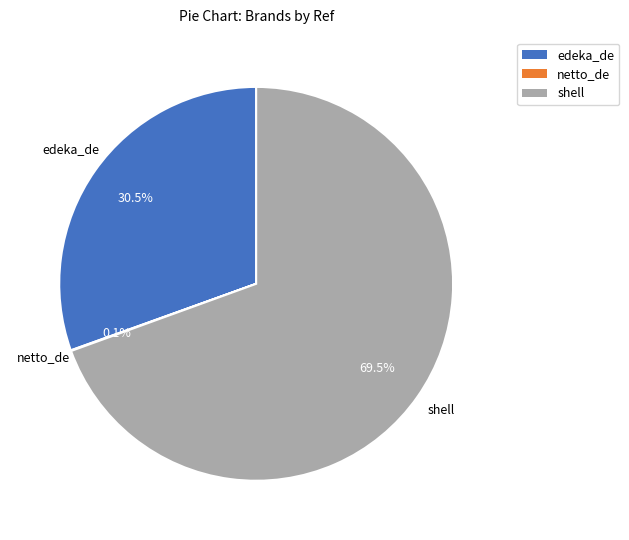

What is the total percentage of edeka_de and shell?

99.9%